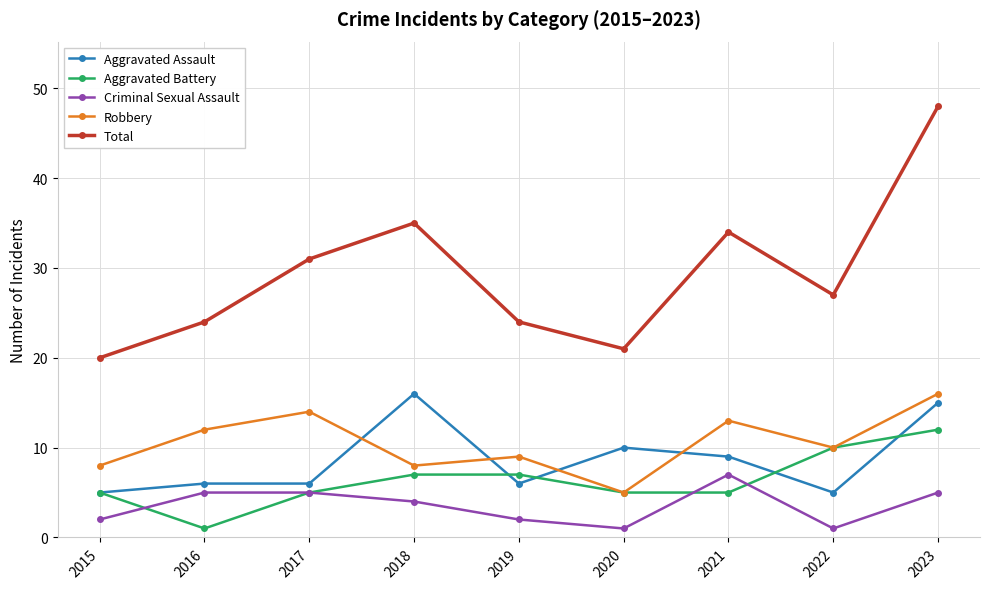

True or false: Aggravated Battery has more than 2 points higher than both neighbors.

False